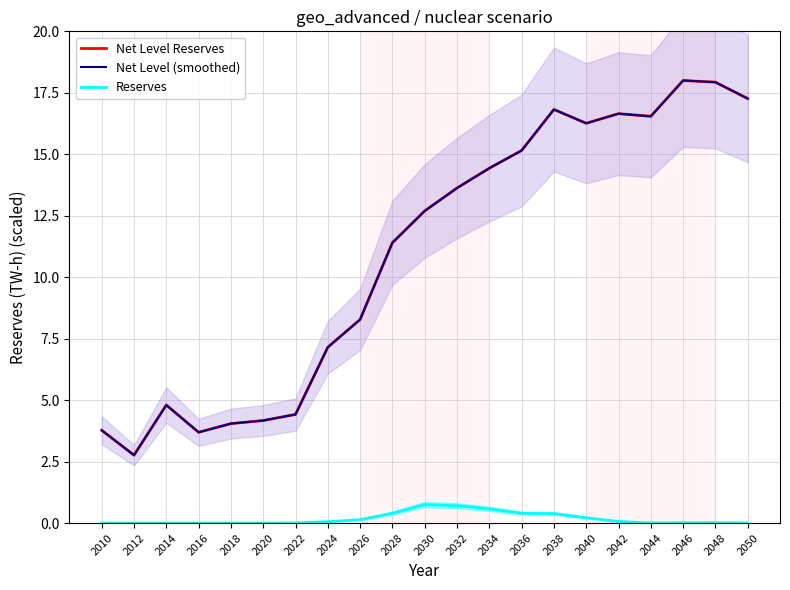

Where is Net Level (smoothed) nearest to the value 10?

2028